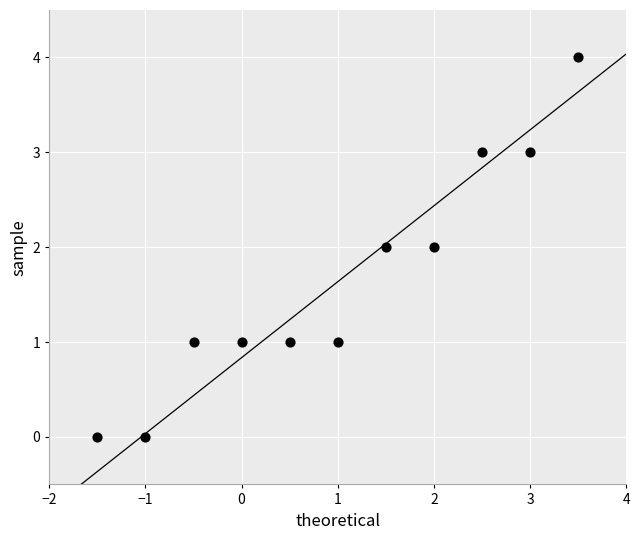

What is the range of Y values (max minus min)?

4